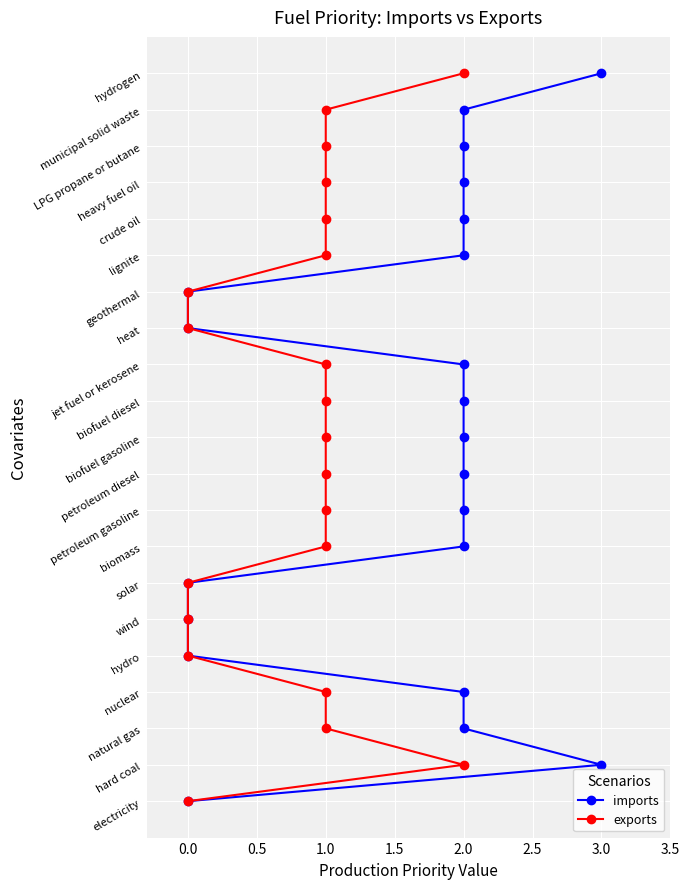

Count the number of categories in the chart.

21